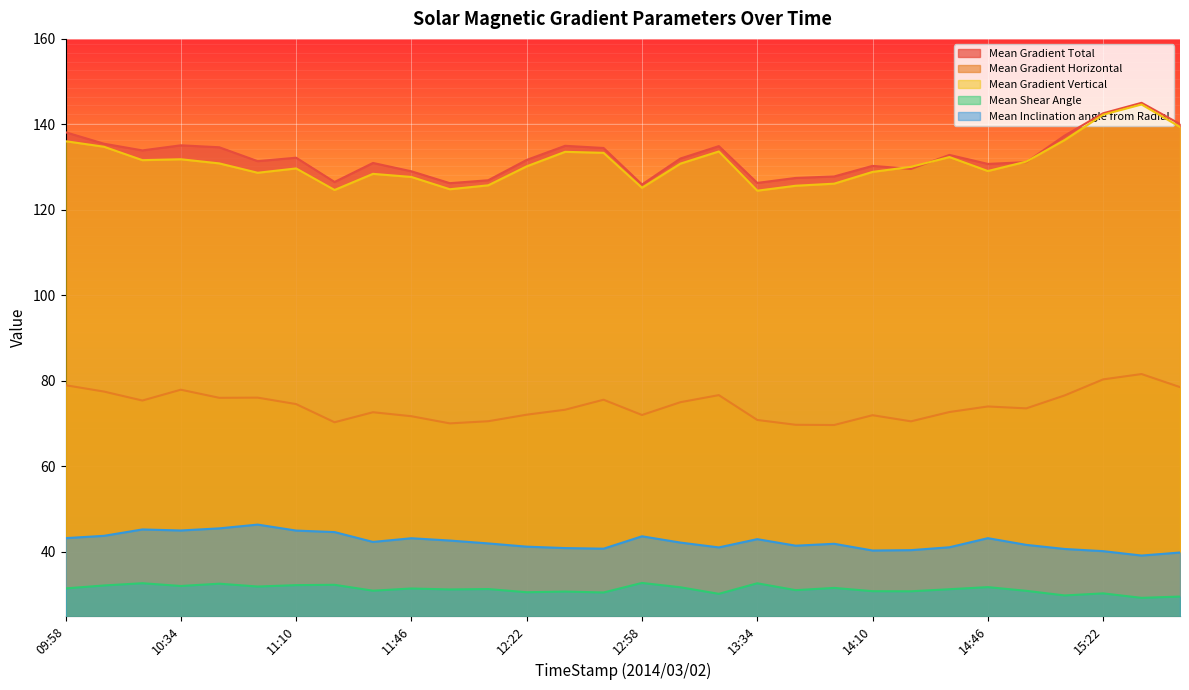

Which series has the largest total across all categories?

Mean Gradient Total